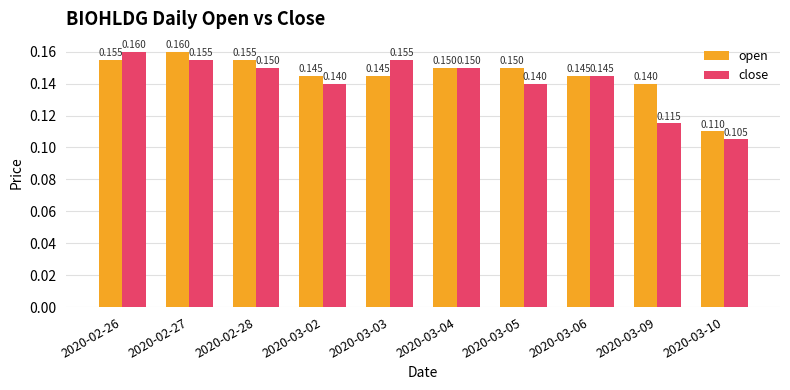

At 2020-03-03, list the series in order from smallest to largest.

open, close